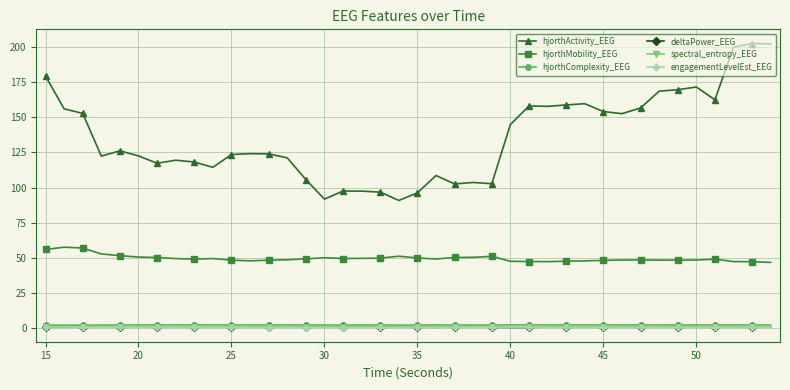

How many lines are shown in the chart?

6